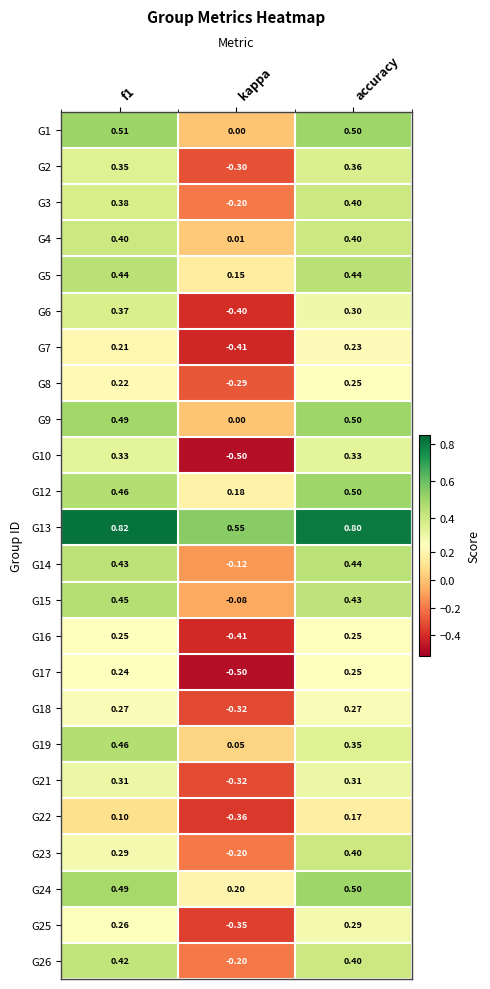

Which category has the lowest value in the G22 series?

kappa